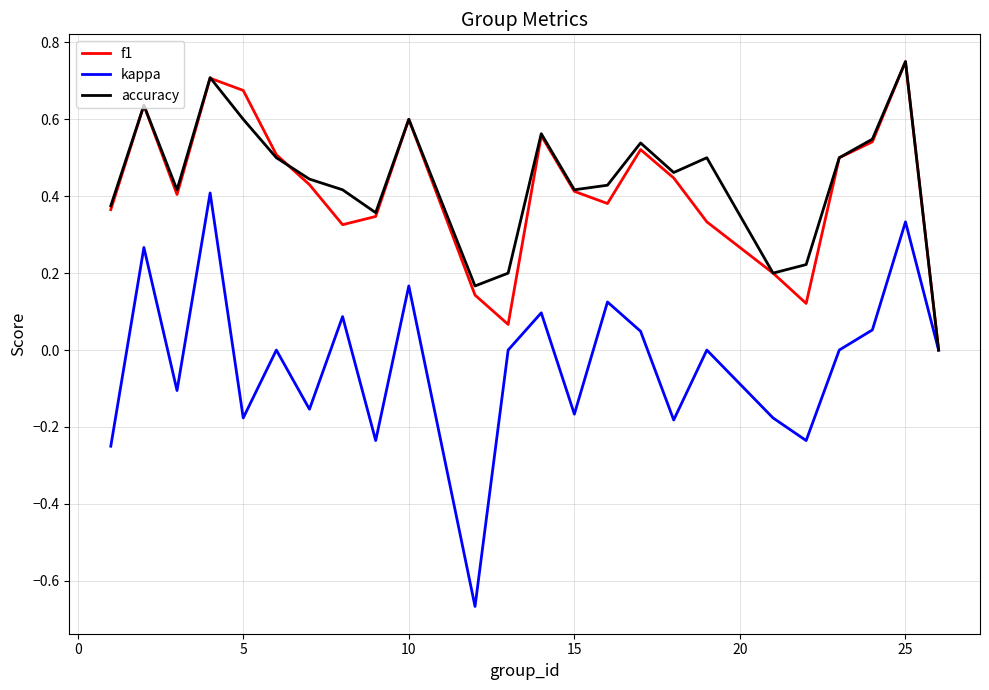

Which series has the largest range (max minus min)?

kappa